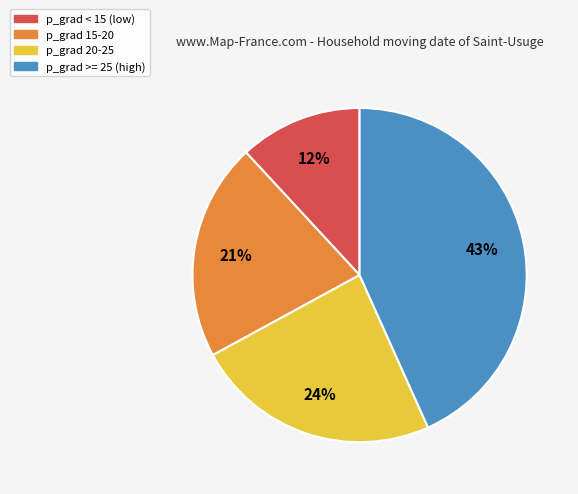

To the nearest percent, what is the difference between the largest and smallest slice percentages?

31%